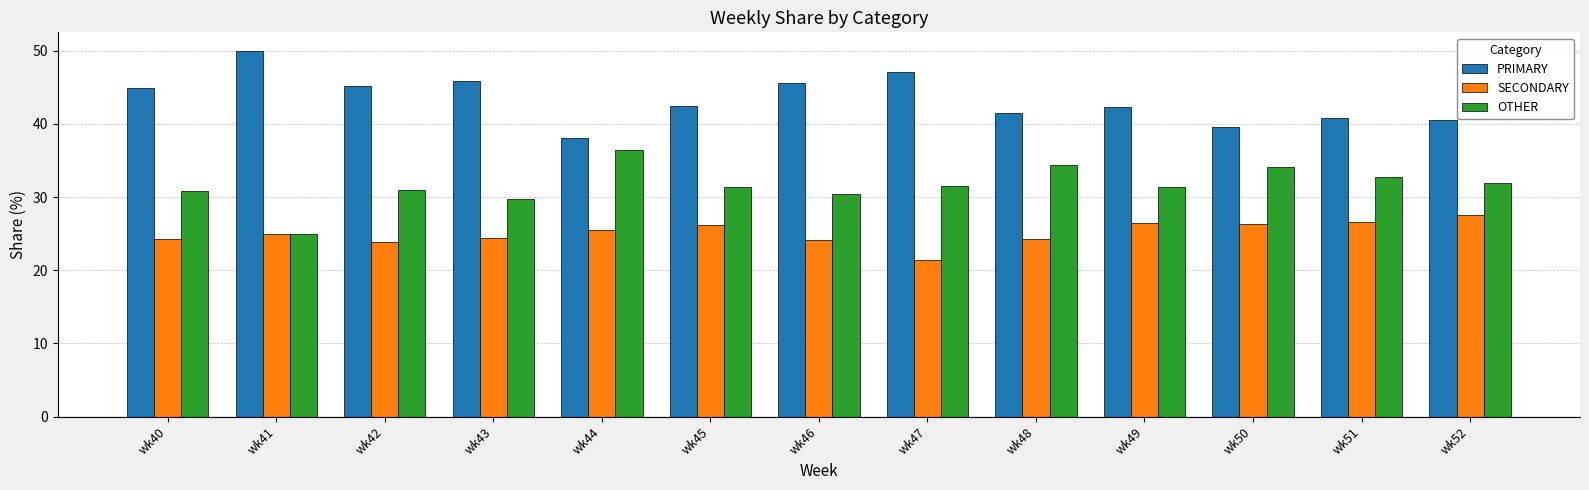

How many bars are there in total?

39